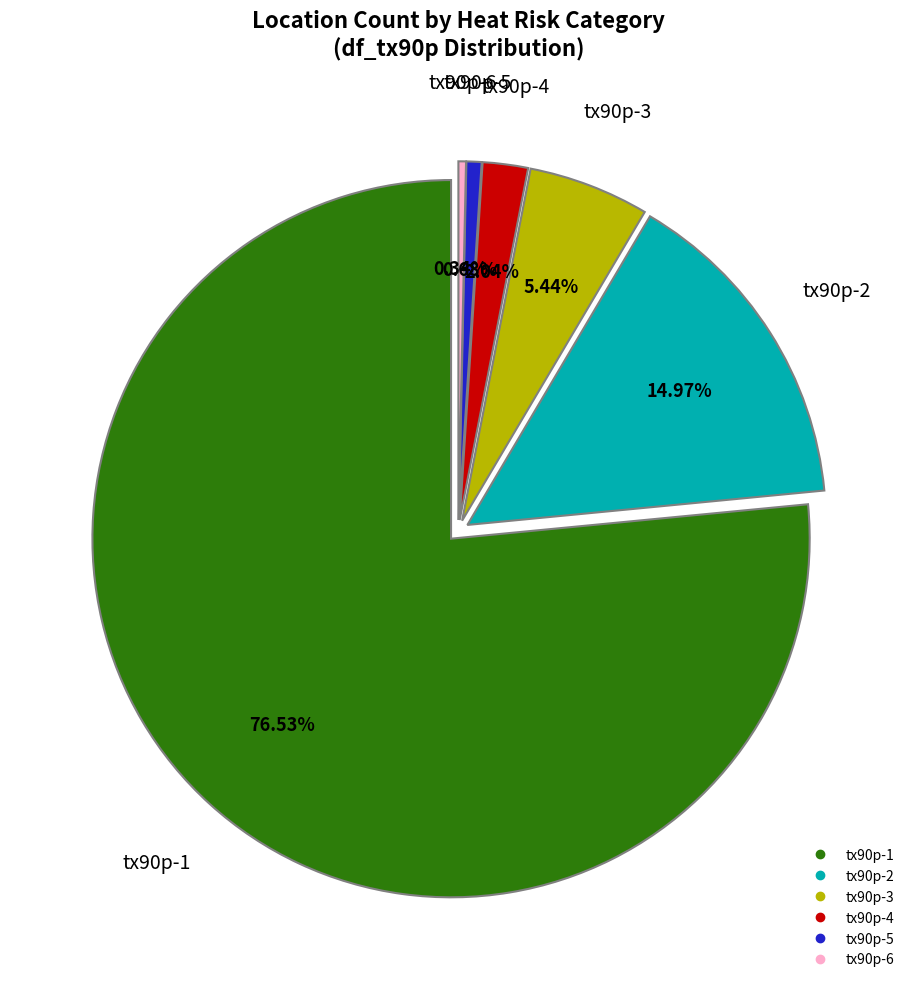

Is the sum of tx90p-4 and tx90p-1 greater than half?

Yes